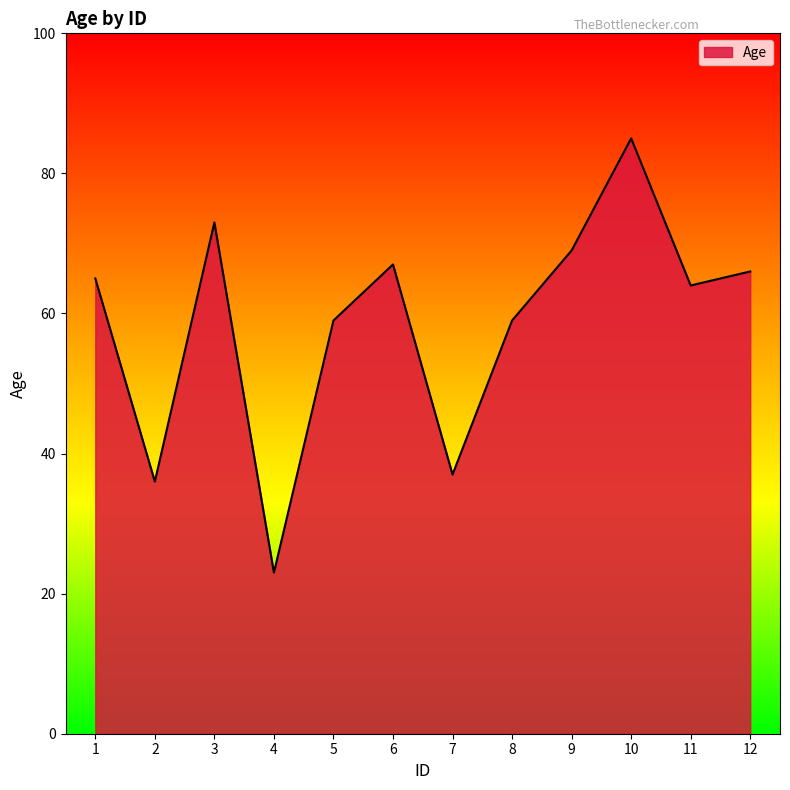

What is the sum of the values at 4 and 6?

90